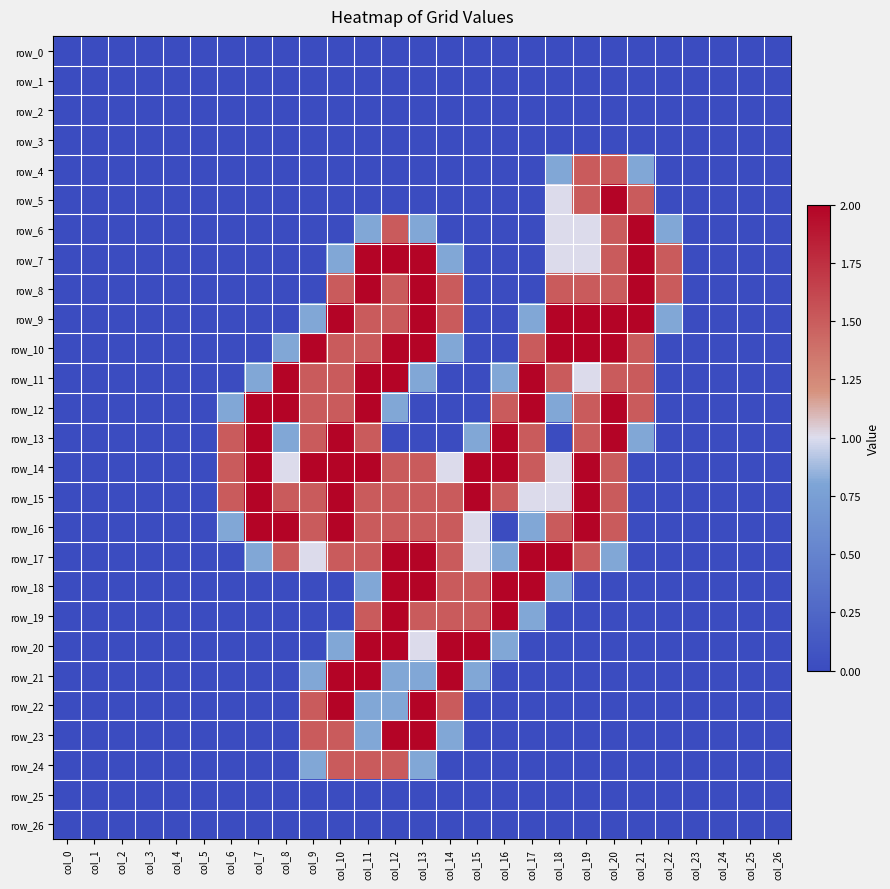

Is it true that row_23 equals 0.0 at col_0?

True